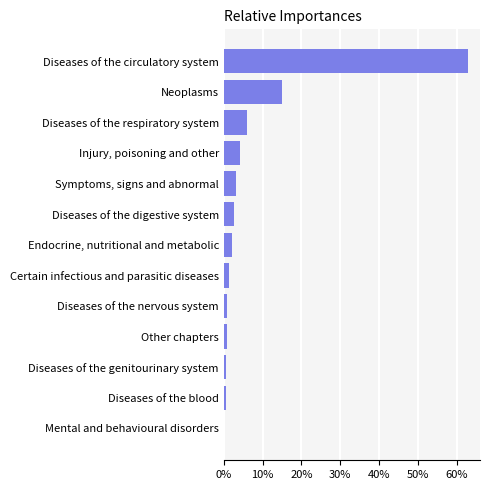

Does the chart contain any negative values?

No